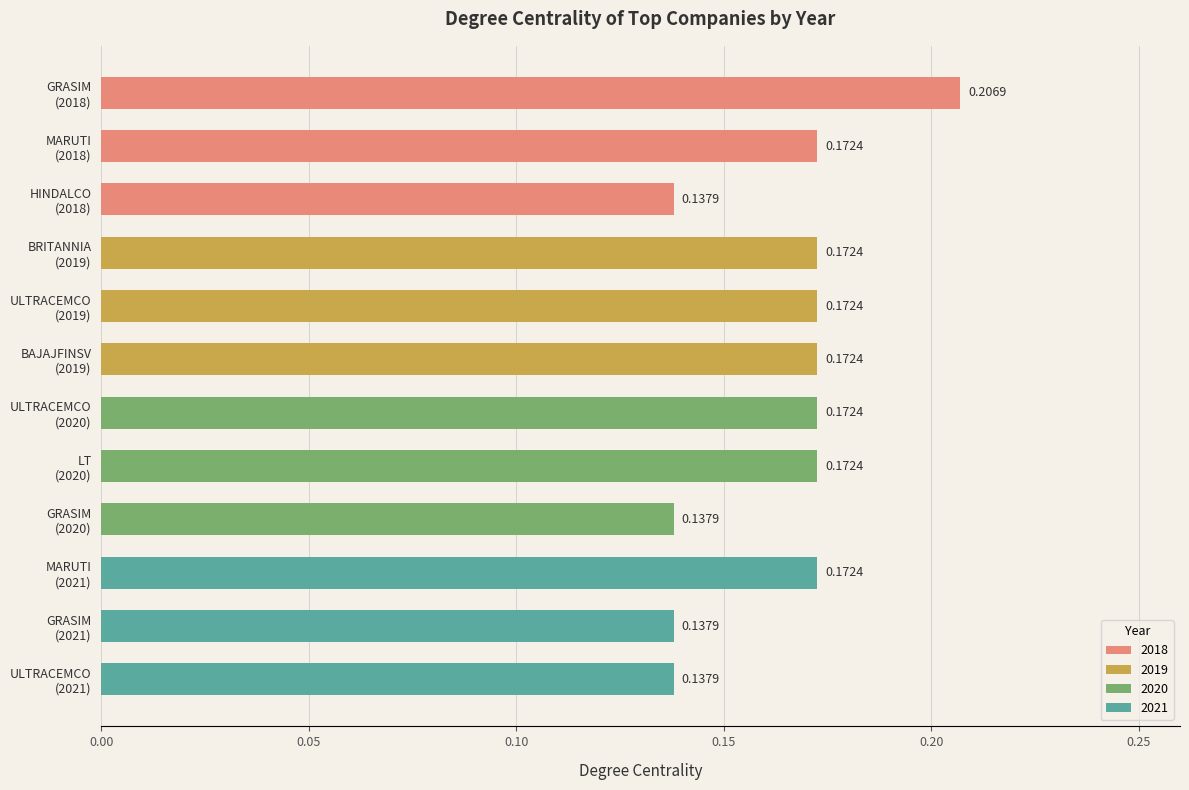

What is the sum of all values?

2.0